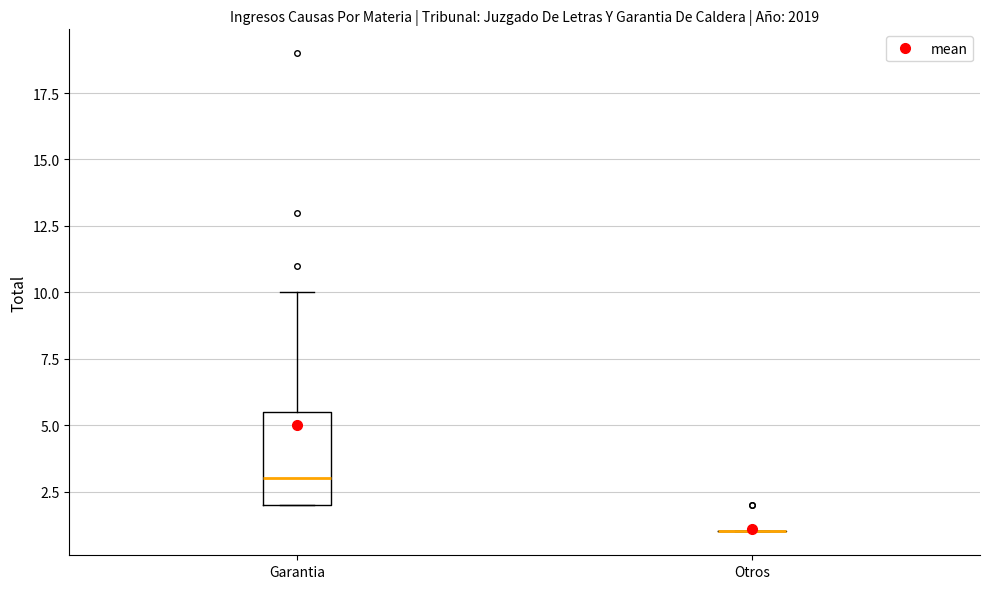

Reading left to right, read every box against the y-axis: the position of its median line, the range the box covers, and the ends of its whiskers. The values are not printed on the chart, so give them approximately, as read against the axis.

Garantia: median 3.0, box 2.0 to 5.5, whiskers 2.0 to 10.0
Otros: box collapsed to a line at 1.0, whiskers 1.0 to 1.0